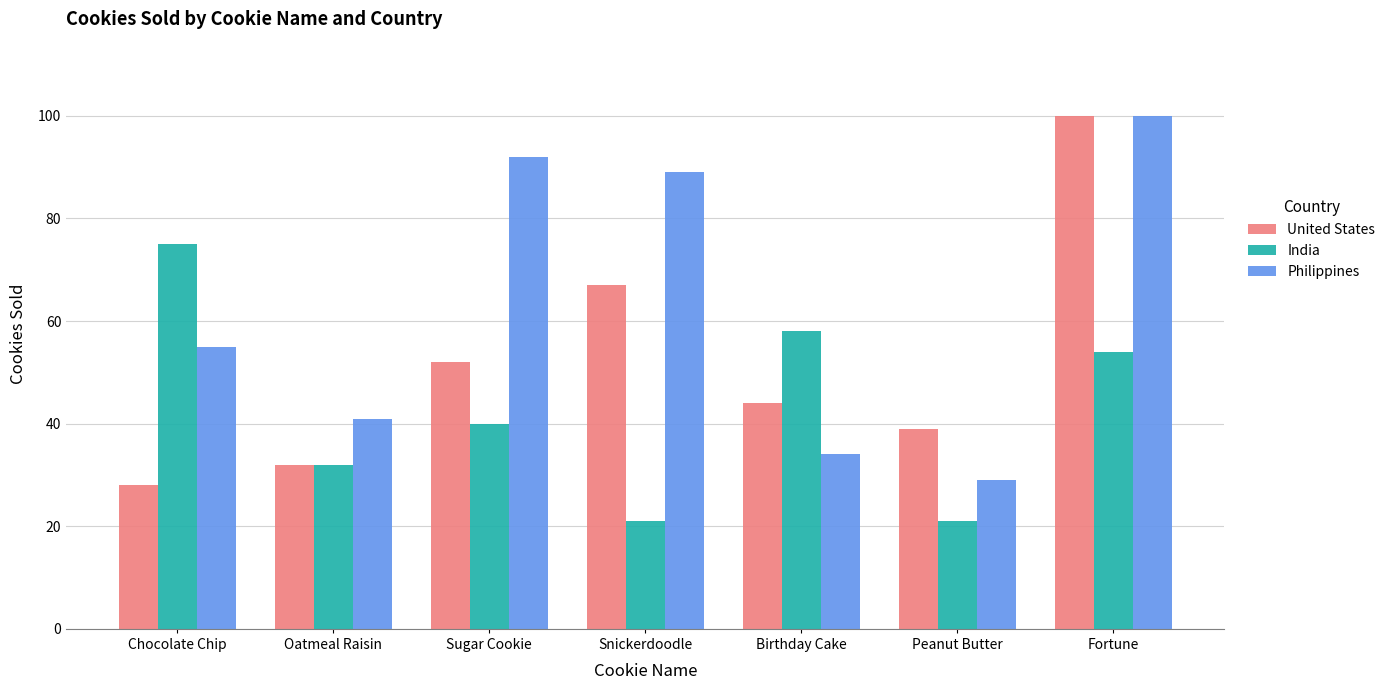

What is the sum of all Philippines values?

440